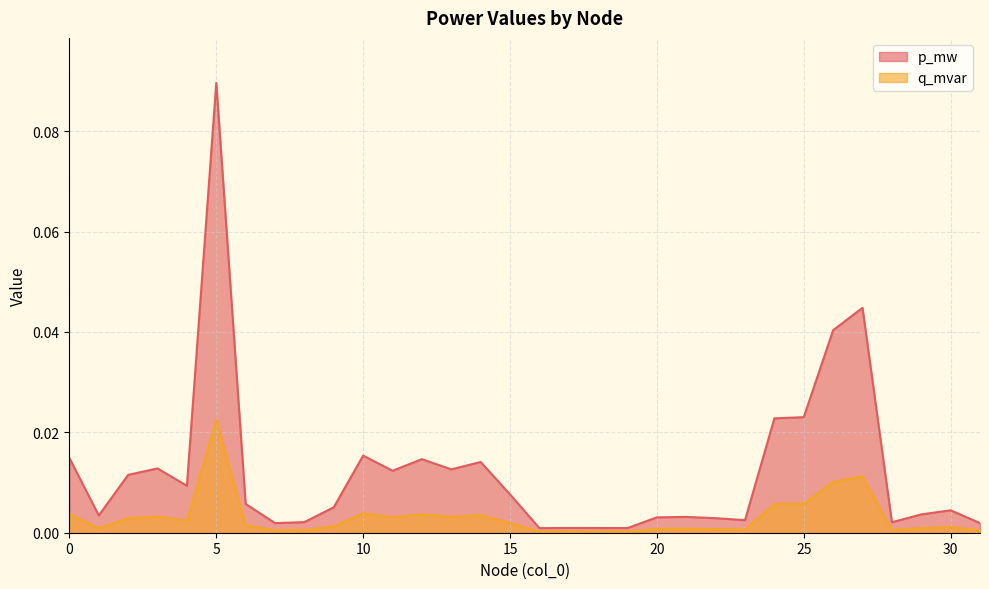

Where is q_mvar nearest to the value 0?

16